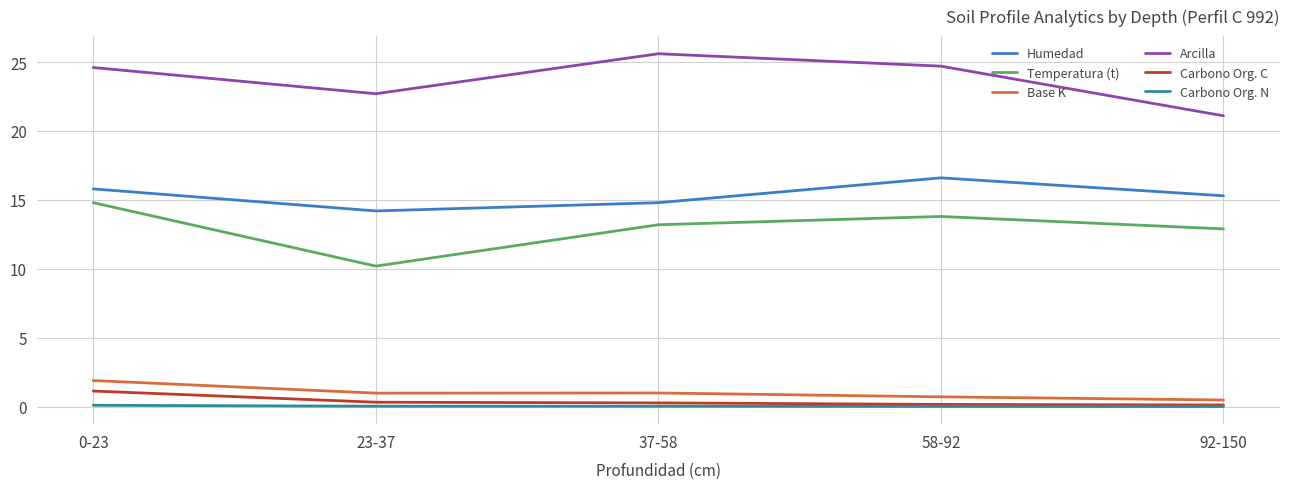

Is the value of Carbono Org. N at 58-92 greater than the value of Base K at 23-37?

No